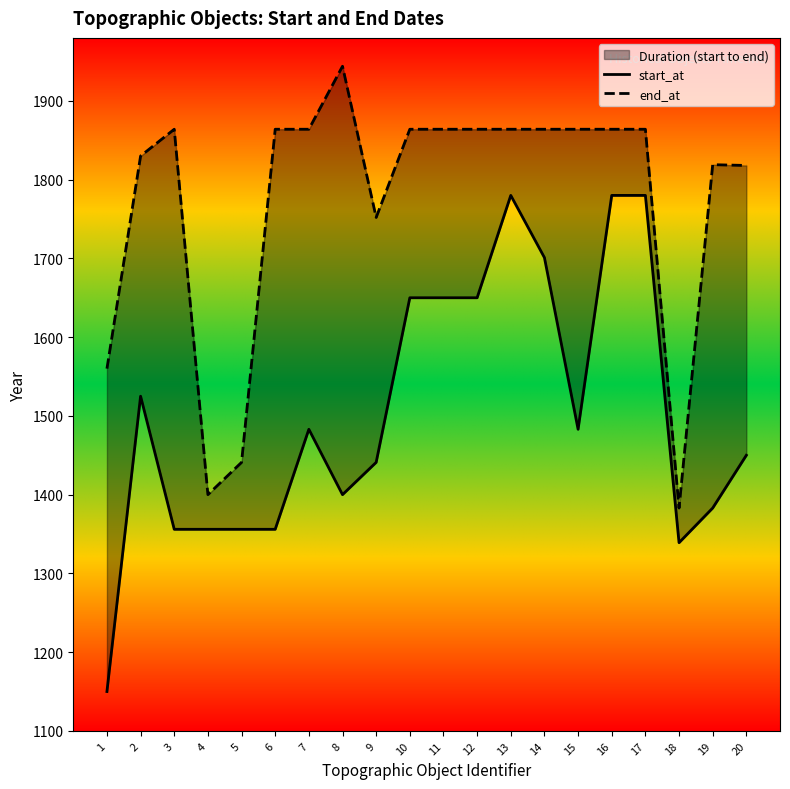

What are all the series names shown in the legend?

start_at, end_at